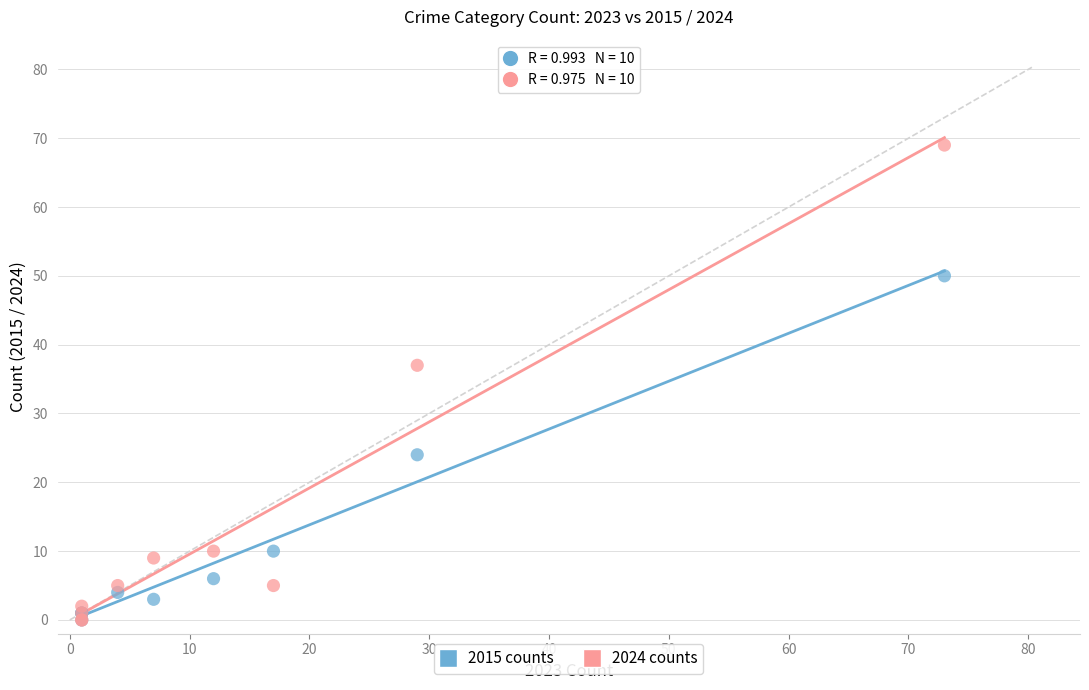

Which series has the largest Y range (max minus min)?

2024 counts